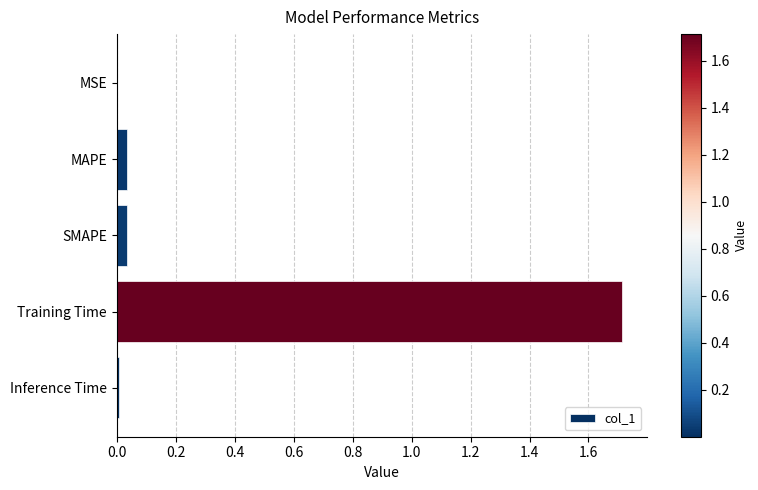

What is the greatest value displayed?

1.7